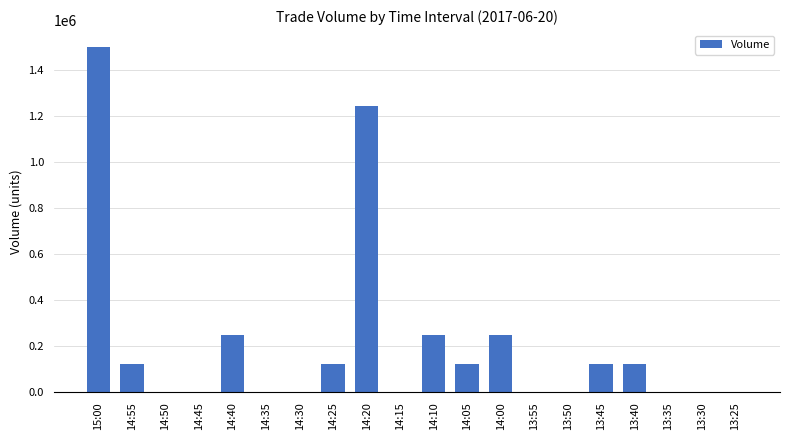

Is it true that the value at 14:25 is 215590?

False